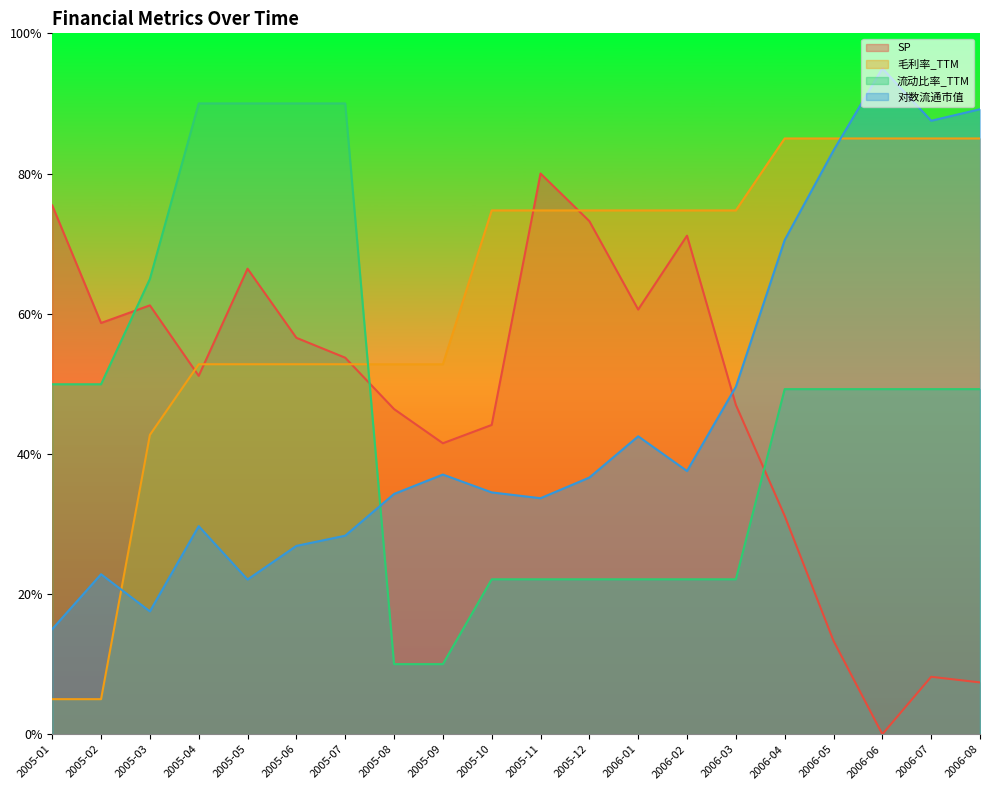

What are all the series names shown in the legend?

SP, 毛利率_TTM, 流动比率_TTM, 对数流通市值